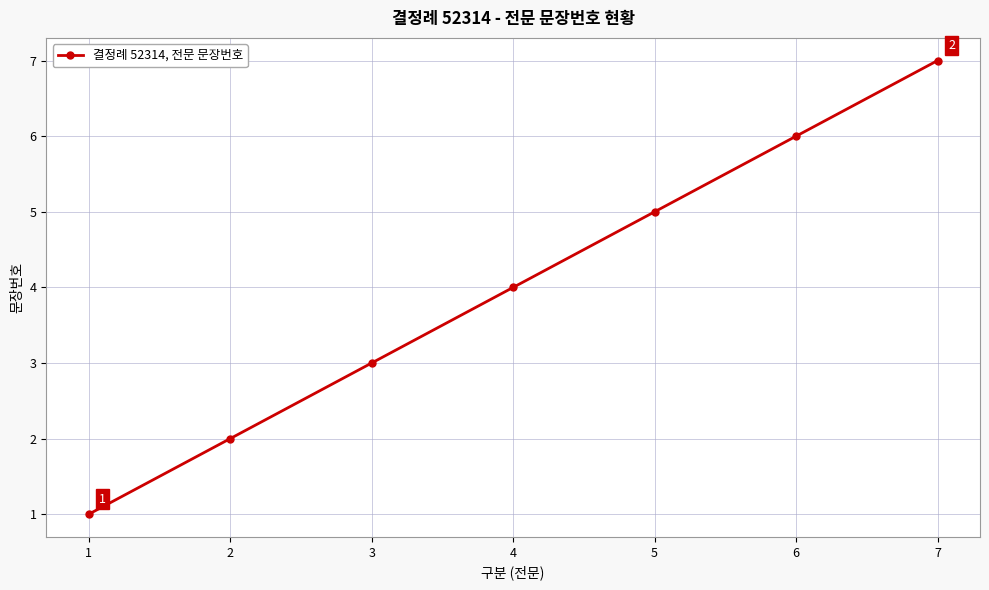

Count the number of data series in this chart.

1